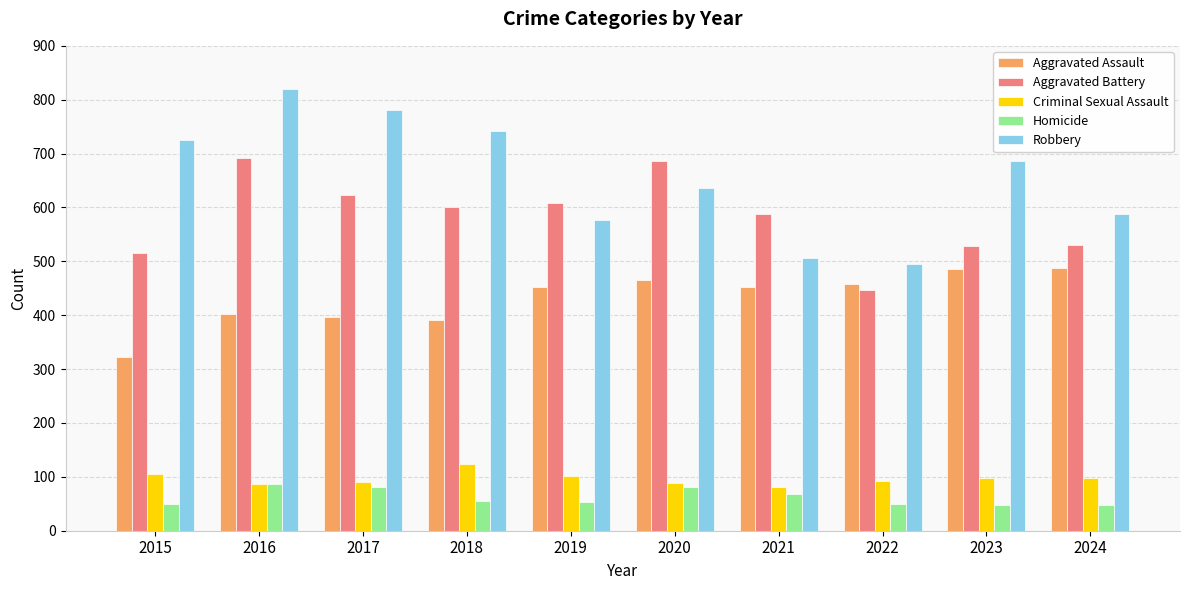

Is it true that Robbery equals 726 at 2015?

True